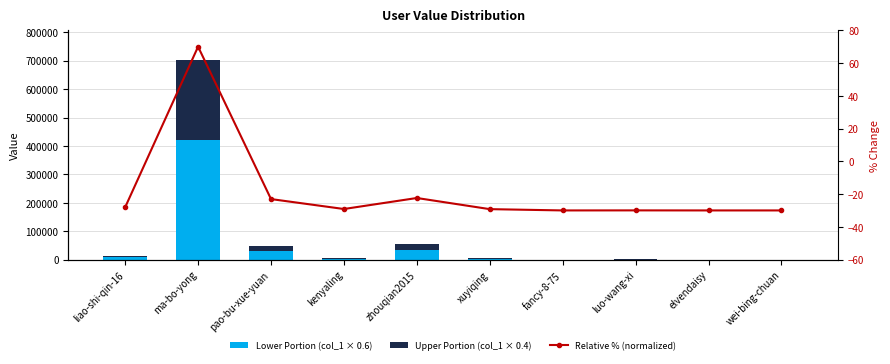

Is it true that Upper Portion (col_1 × 0.4) equals 1.0 at elvendaisy?

False